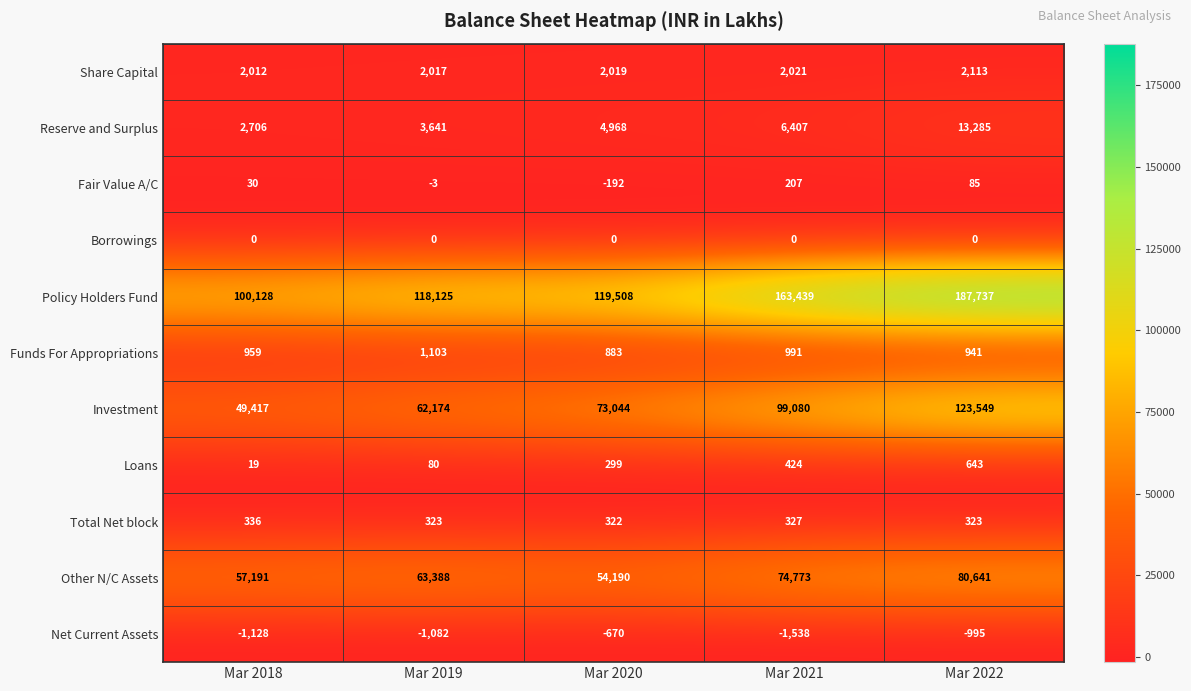

Which category has the highest value in the Loans series?

Mar 2022